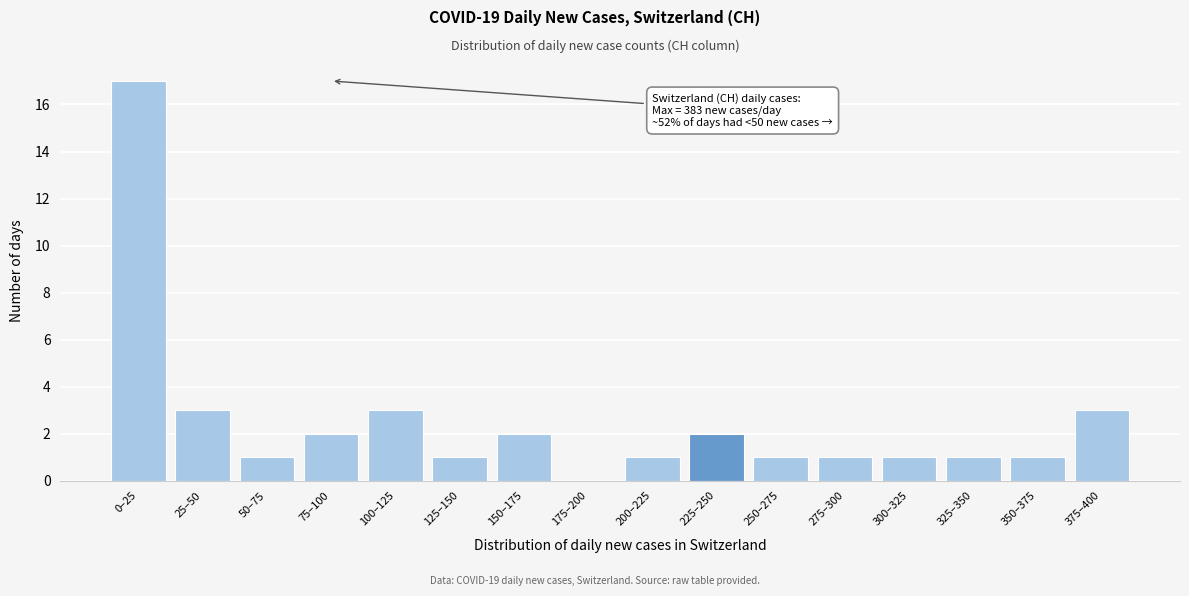

Reading left to right, extract all data points from this chart.

0–25=17	25–50=3	50–75=1	75–100=2	100–125=3	125–150=1	150–175=2	175–200=0	200–225=1	225–250=2	250–275=1	275–300=1	300–325=1	325–350=1	350–375=1	375–400=3